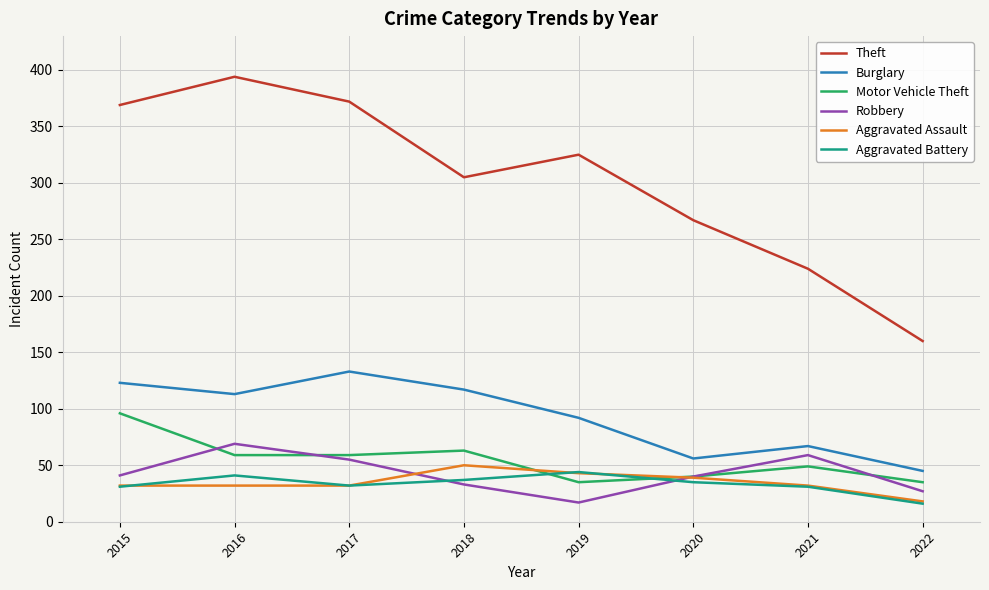

Which series has the widest spread of values?

Theft